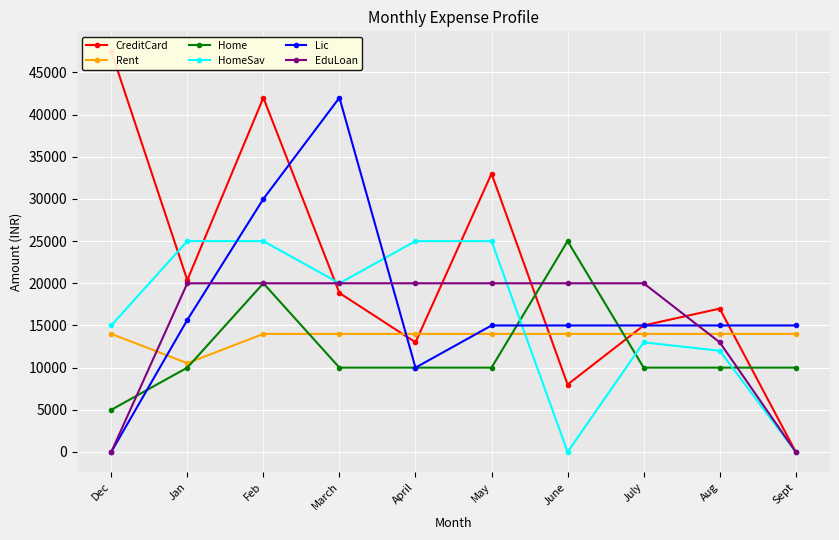

True or false: Lic has more than 1 points higher than both neighbors.

False